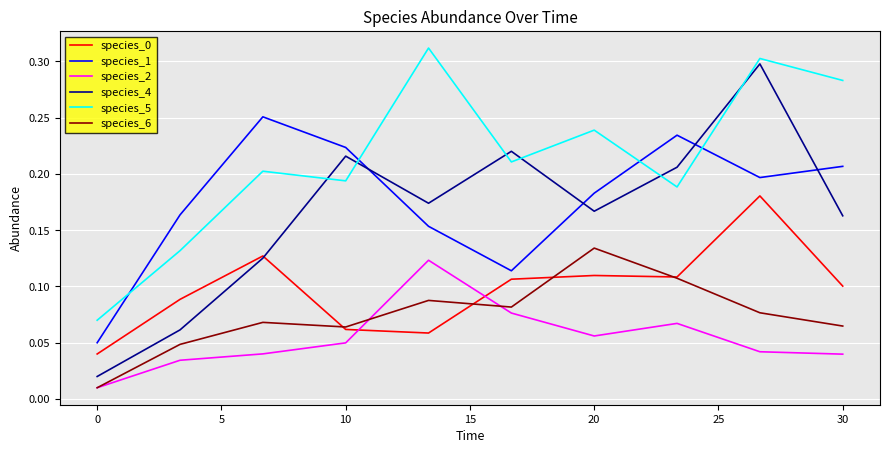

Count the species_0 values in the range 0 to 1.

10